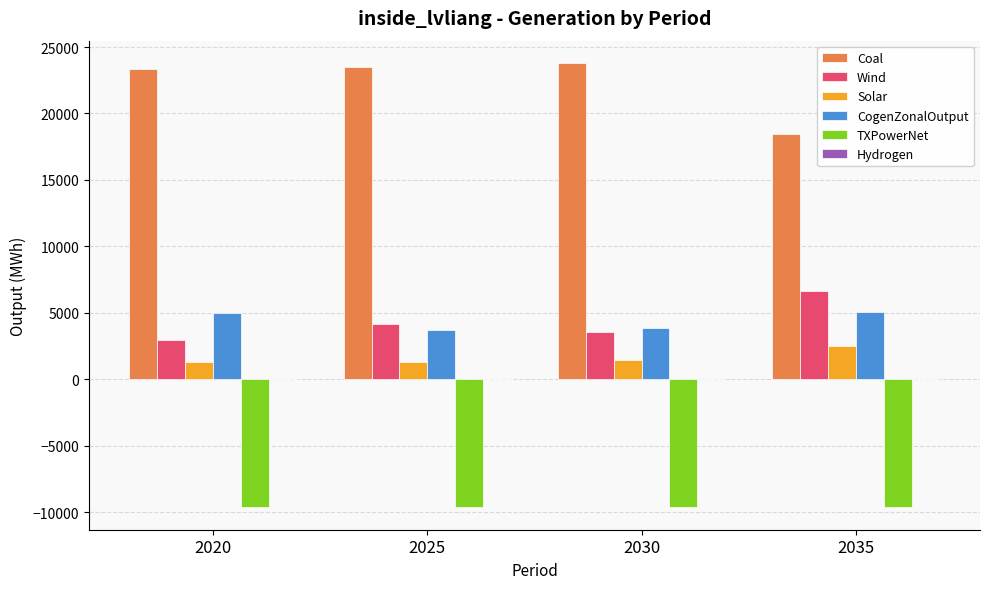

Which series has the widest spread of values?

Coal